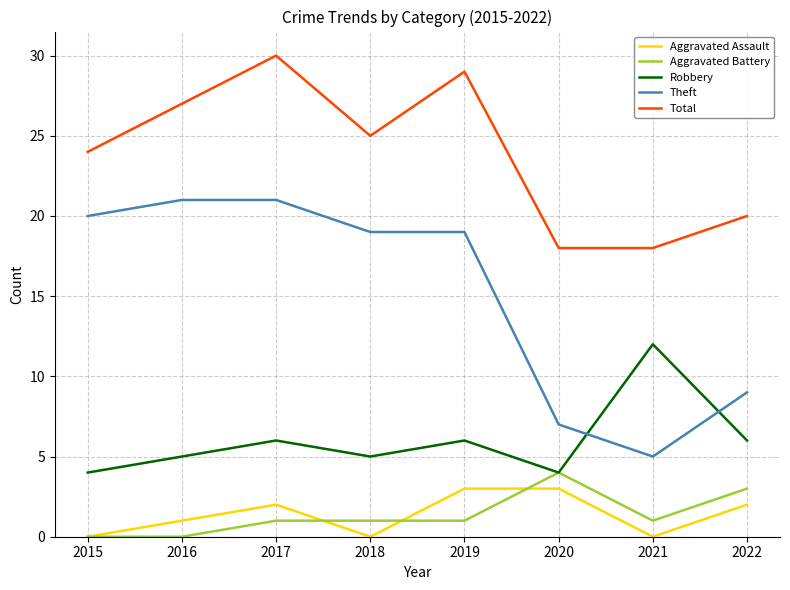

Where is Theft nearest to the value 13?

2022